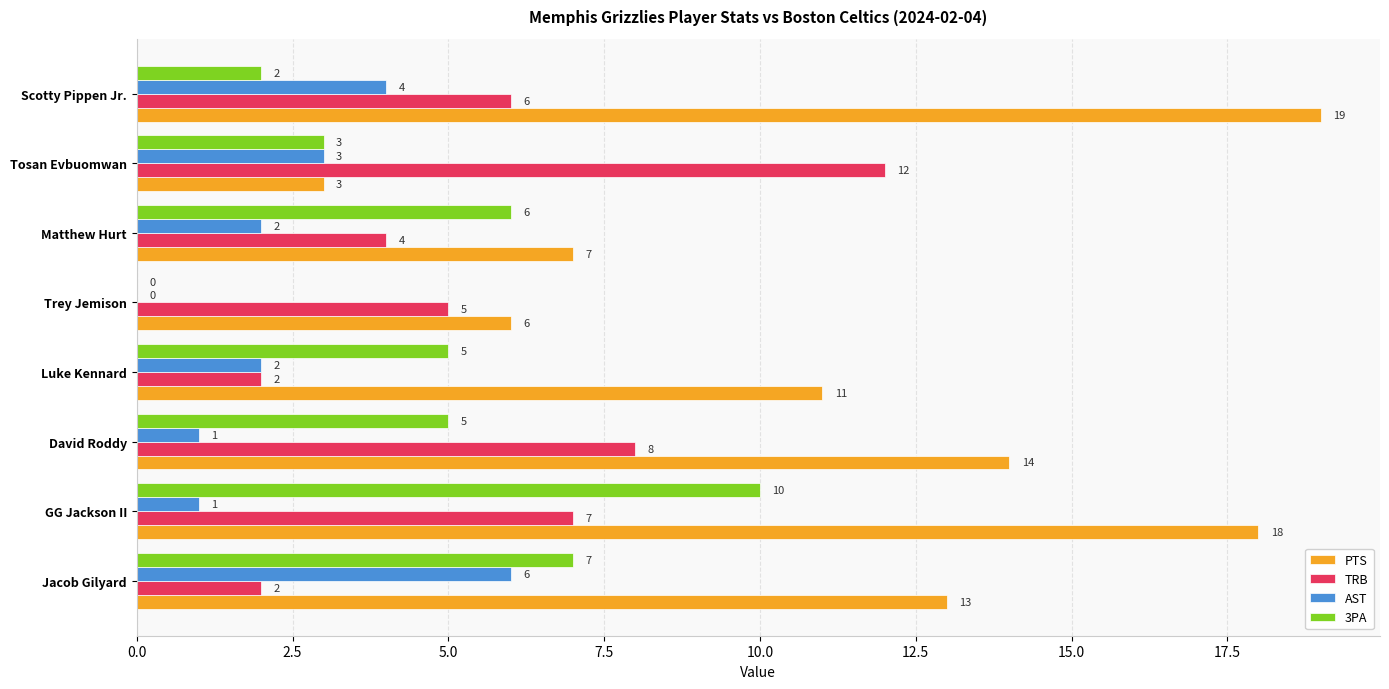

What is the sum of the PTS values at Jacob Gilyard and Matthew Hurt?

20